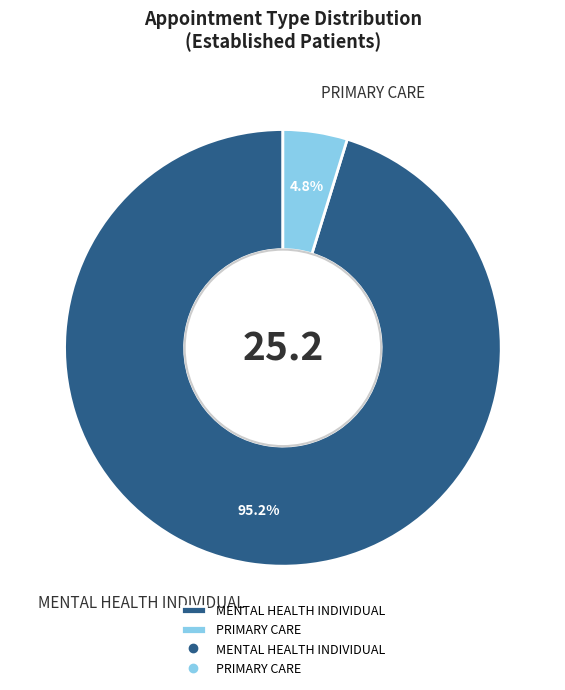

To the nearest percent, what is the average slice percentage?

50%